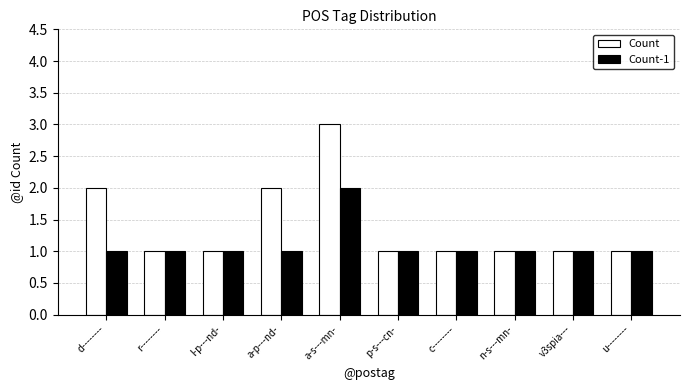

Does the chart contain stacked bars?

No